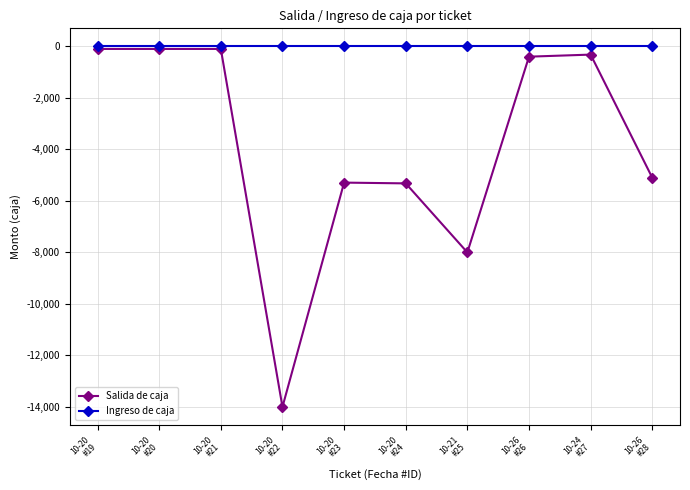

Which series has the widest spread of values?

Salida de caja